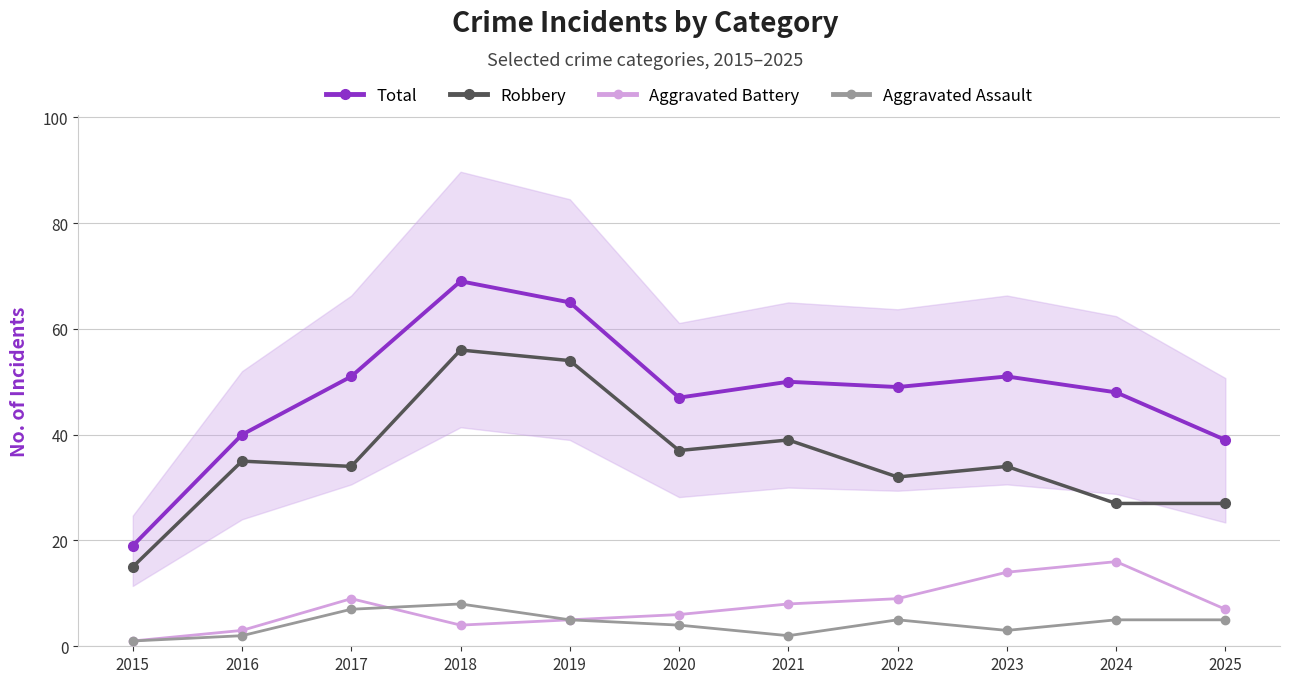

Is the value of Aggravated Battery at 2018 greater than the value of Robbery at 2021?

No